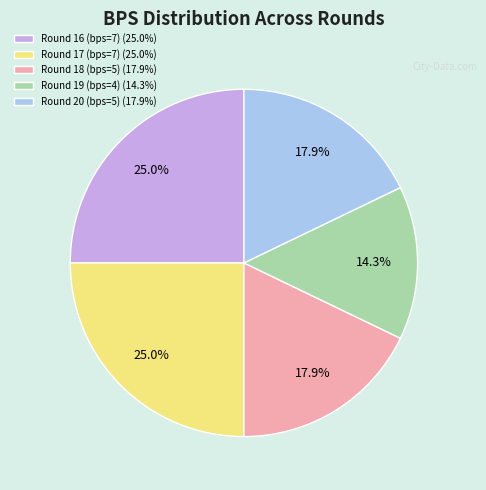

True or false: Round 20 (bps=5) accounts for 18% of the total.

True